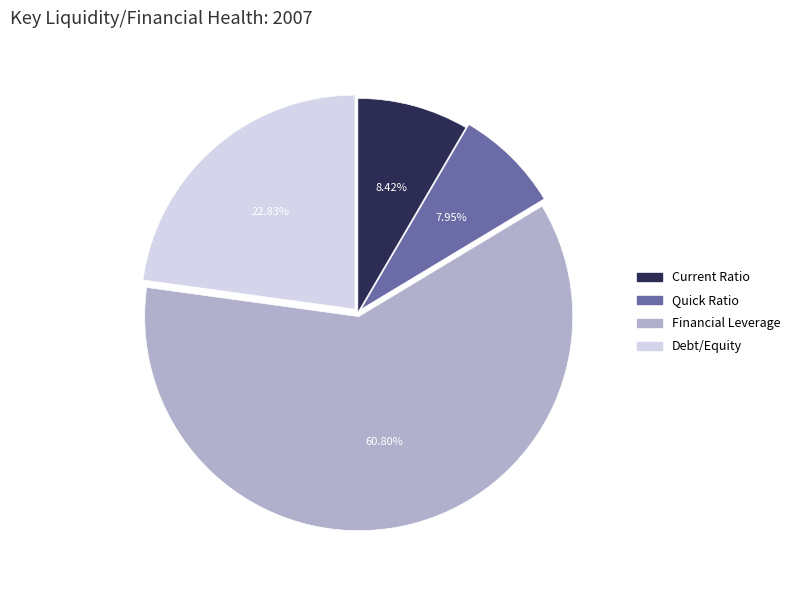

Is the sum of Quick Ratio and Current Ratio greater than half?

No